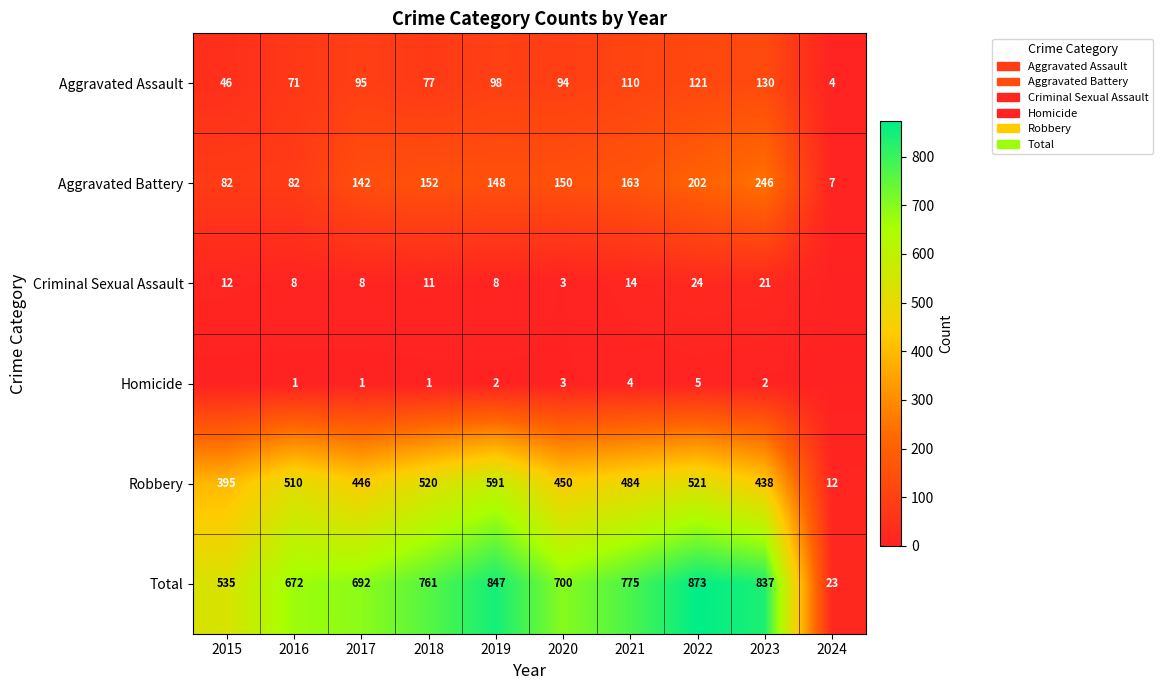

What is the difference between the maximum and minimum values in the Aggravated Assault series?

126